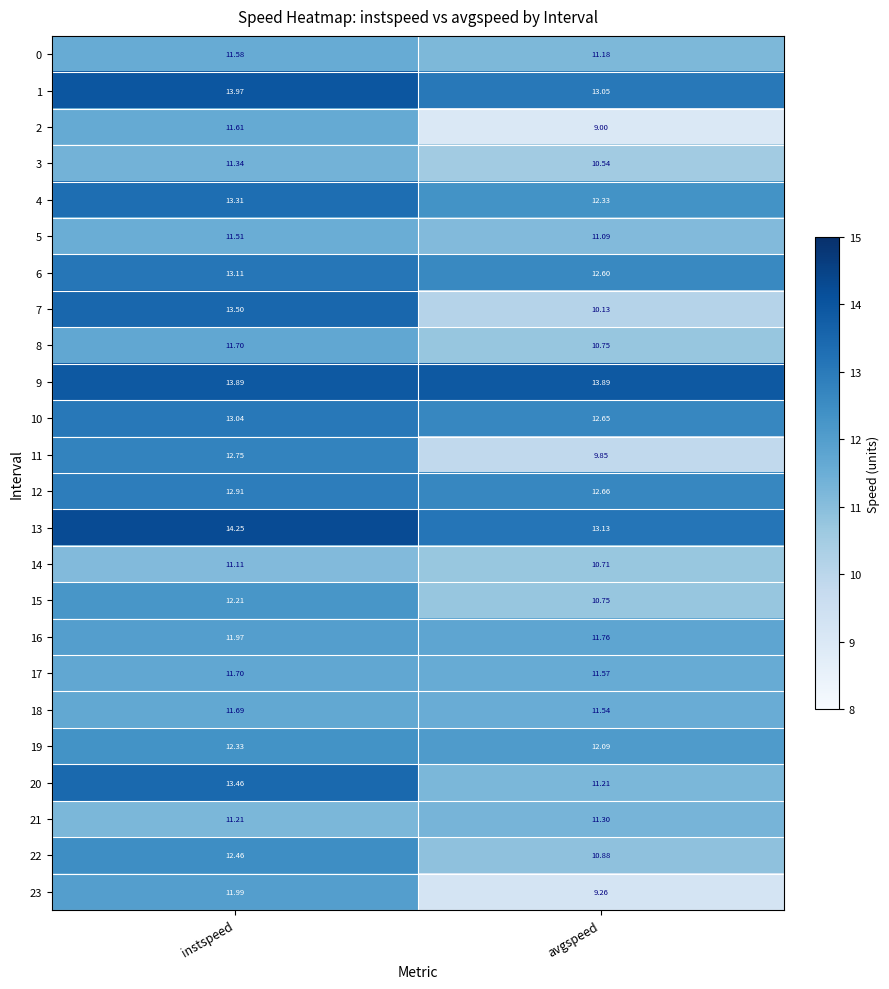

Which category has the lowest value across all series?

avgspeed